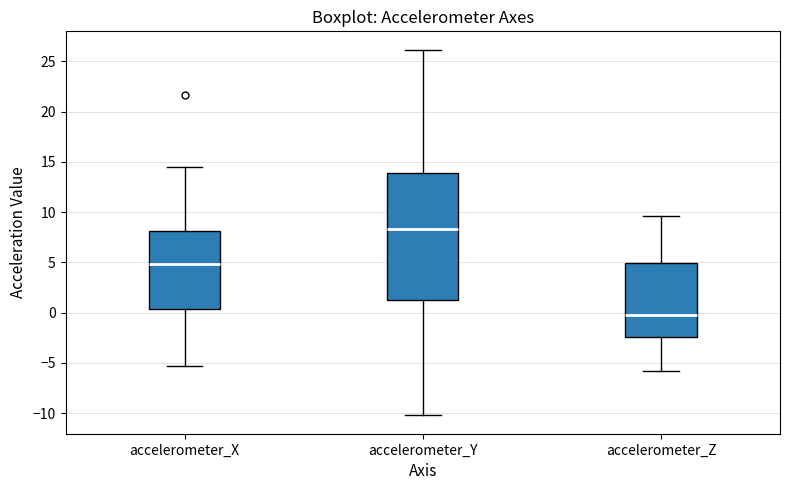

Which box has the highest median line?

accelerometer_Y